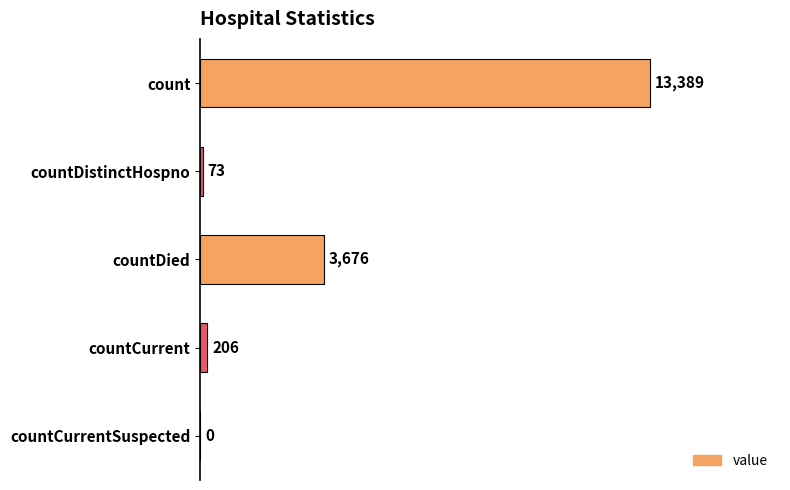

Reading top to bottom, transcribe all the data shown in this chart.

count=13389	countDistinctHospno=73	countDied=3676	countCurrent=206	countCurrentSuspected=0